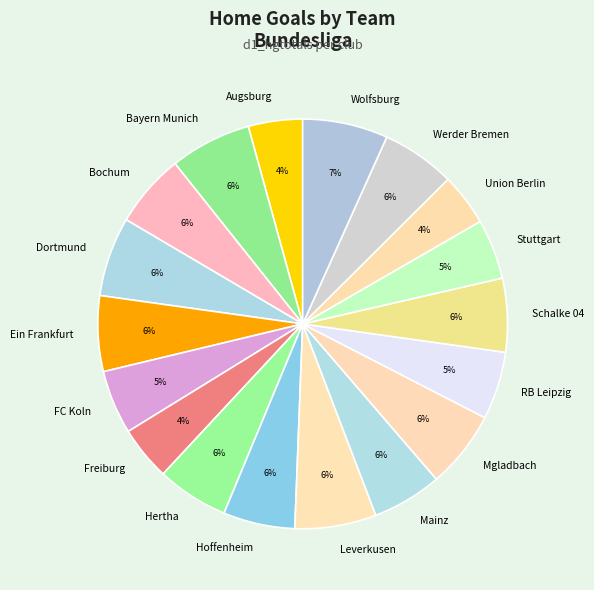

To the nearest percent, what percentage of the pie is Freiburg?

4%